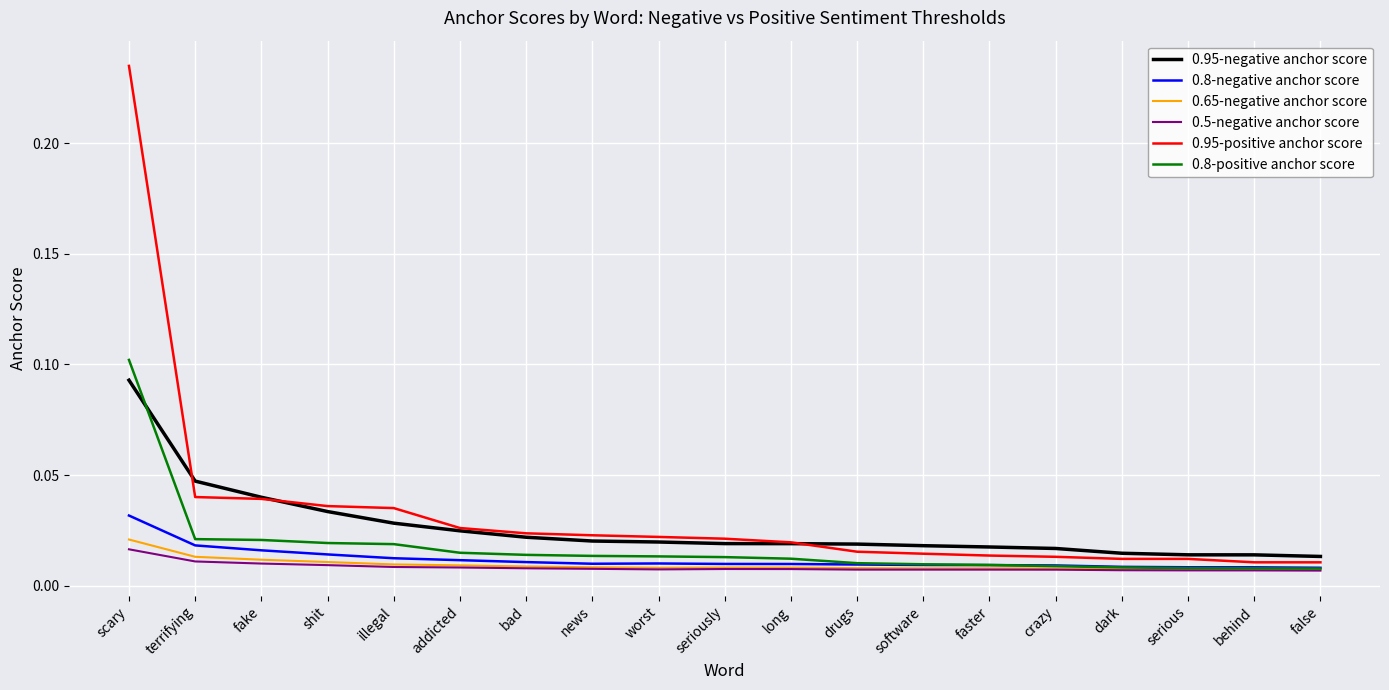

Which label corresponds to the largest value in the chart?

scary